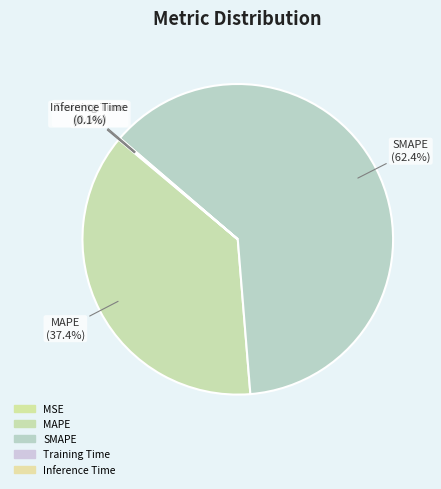

The SMAPE slice represents 62% of the pie. True or false?

True